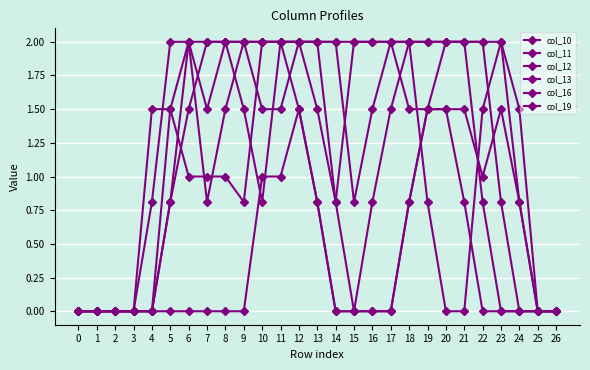

The value of col_19 at 26 is 0.7. True or false?

False